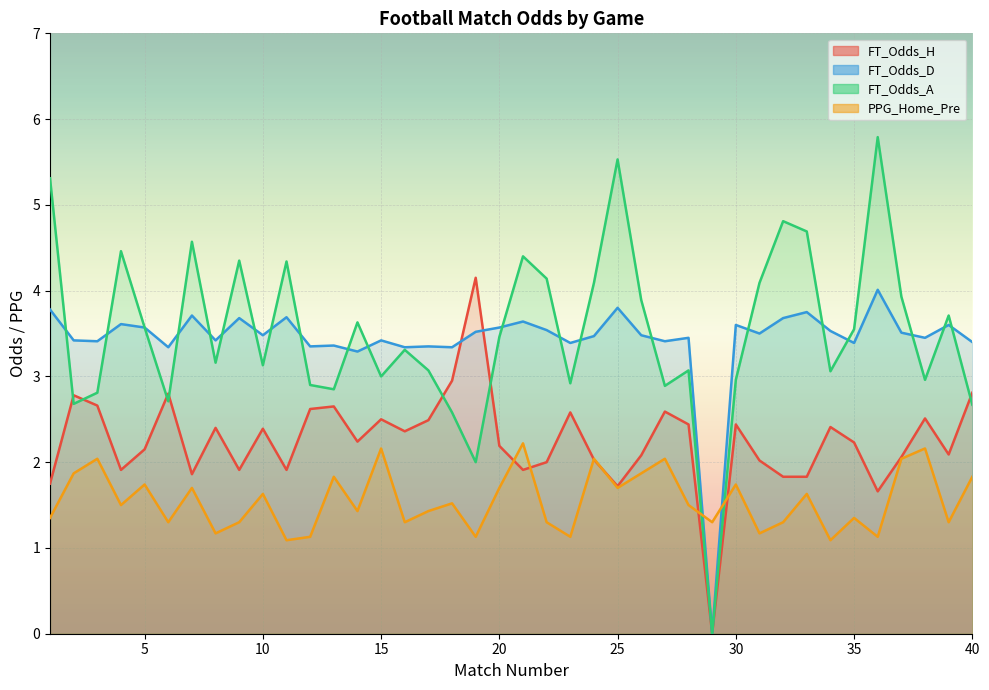

What is the sum of the PPG_Home_Pre values at 27 and 22?

3.3